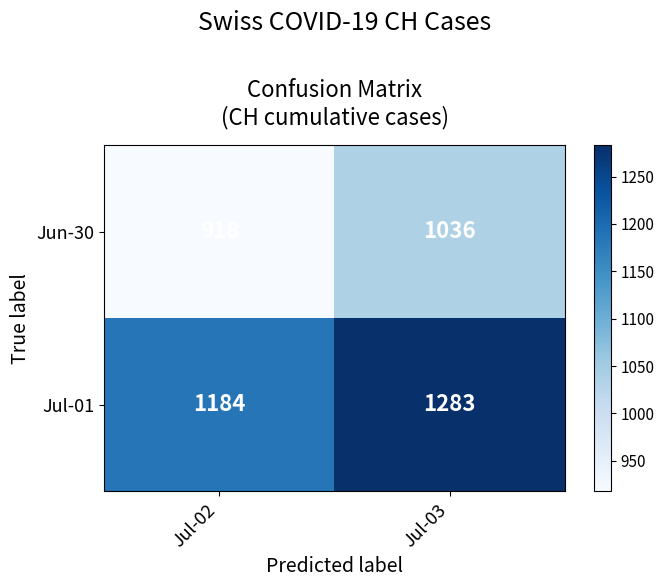

Is it true that Jun-30 equals 237 at Jul-02?

False